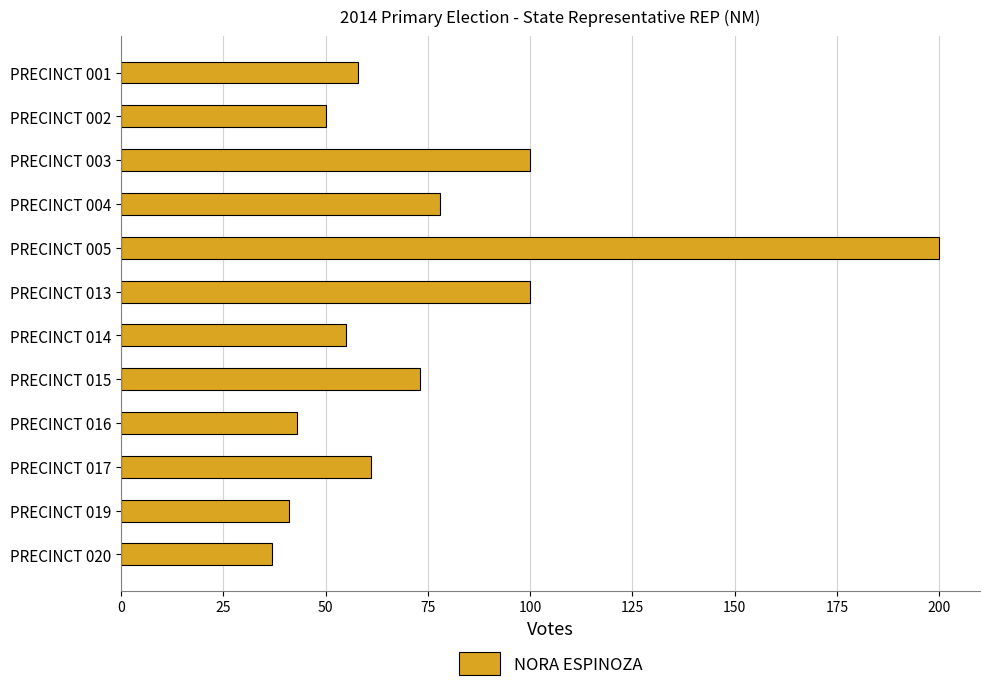

What is the maximum value shown in the chart?

200